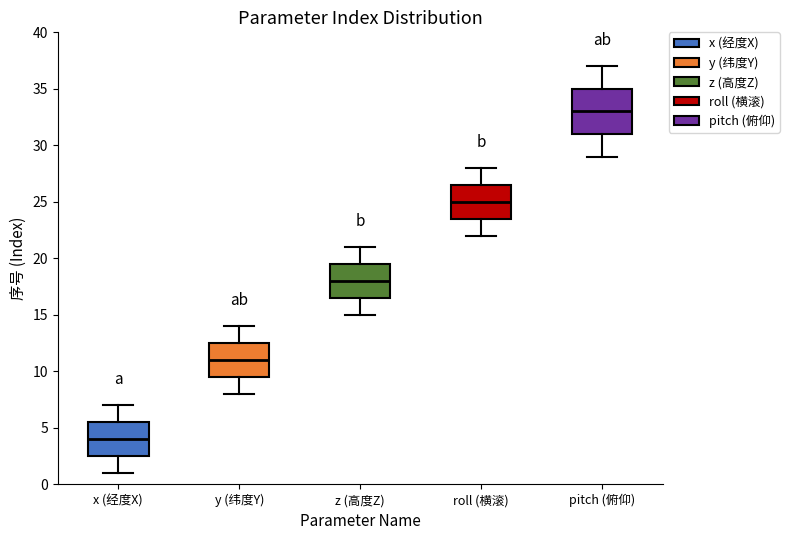

Reading left to right, read every box against the y-axis: the position of its median line, the range the box covers, and the ends of its whiskers. The values are not printed on the chart, so give them approximately, as read against the axis.

x (经度X): median 4.0, box 2.5 to 5.5, whiskers 1.0 to 7.0
y (纬度Y): median 11.0, box 9.5 to 12.5, whiskers 8.0 to 14.0
z (高度Z): median 18.0, box 16.5 to 19.5, whiskers 15.0 to 21.0
roll (横滚): median 25.0, box 23.5 to 26.5, whiskers 22.0 to 28.0
pitch (俯仰): median 33.0, box 31.0 to 35.0, whiskers 29.0 to 37.0